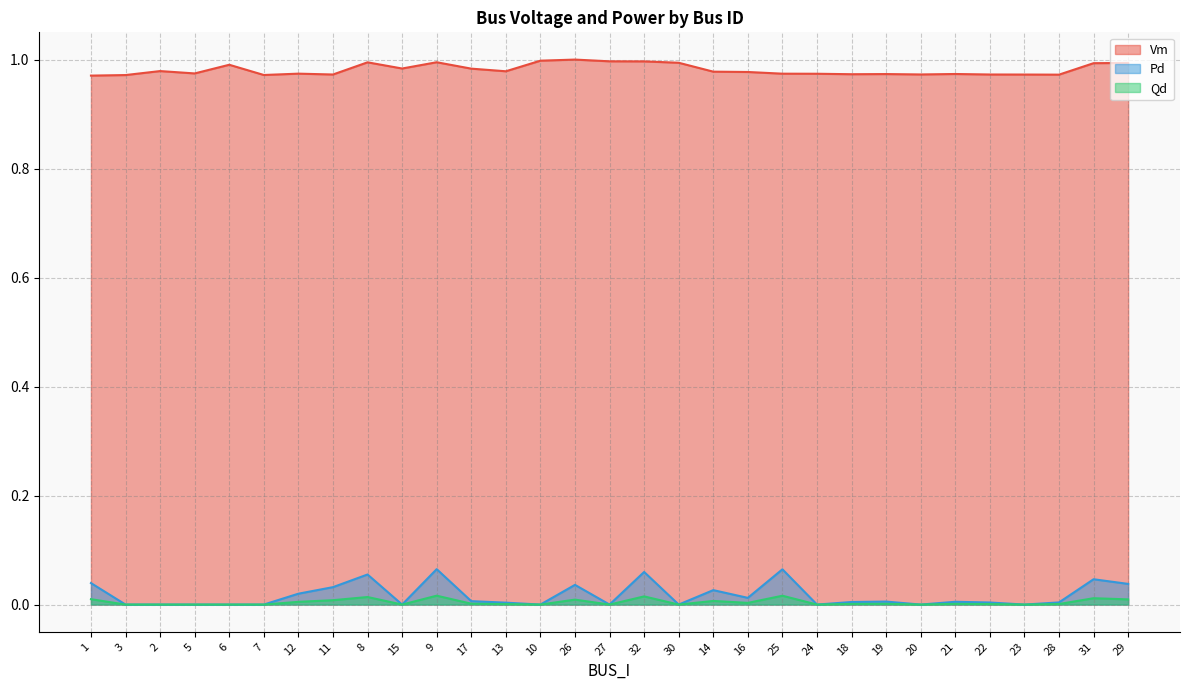

What value does the Vm series have at 3?

1.0